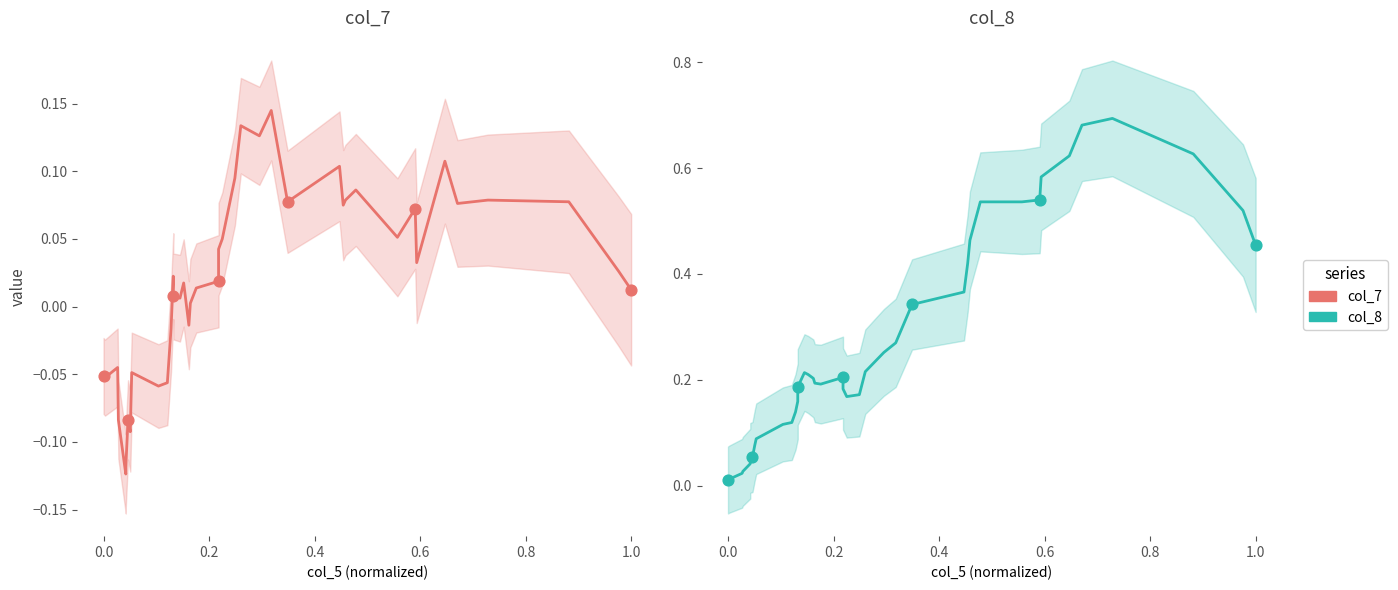

Which series has the largest total across all categories?

col_8